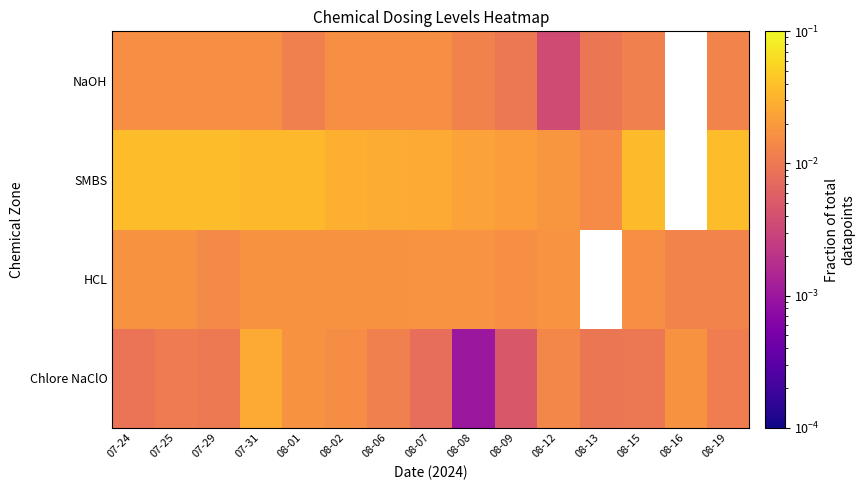

What is the total value across all series at 08-08?

0.1